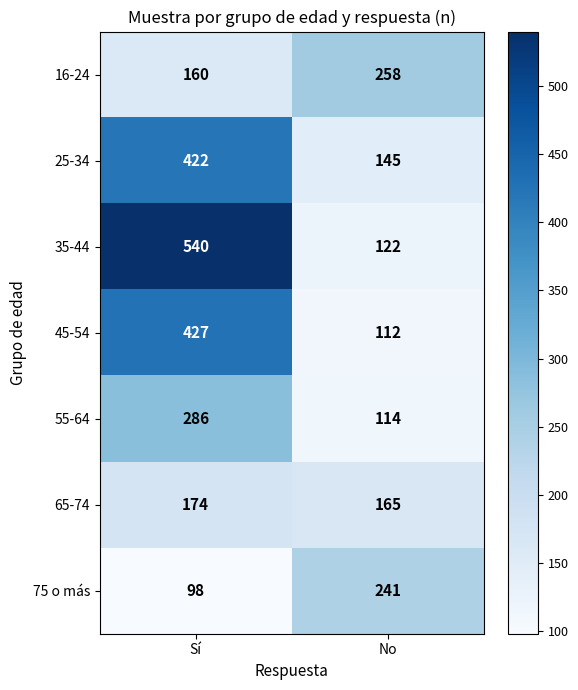

Where is 65-74 nearest to the value 169?

No